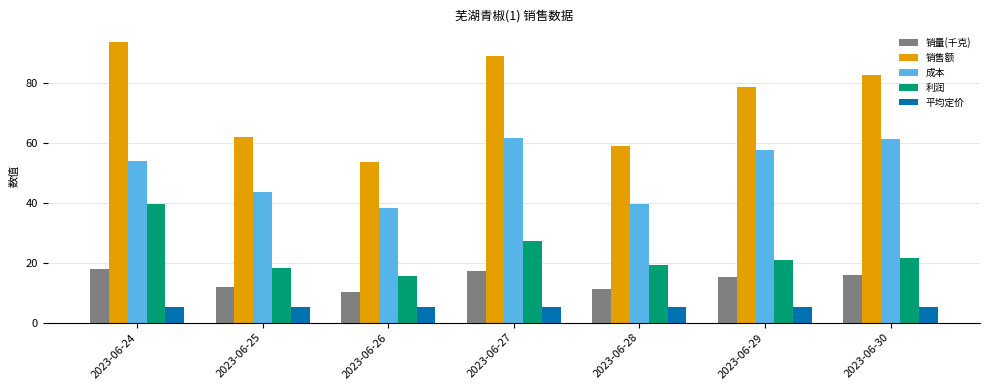

Which series has the widest spread of values?

销售额